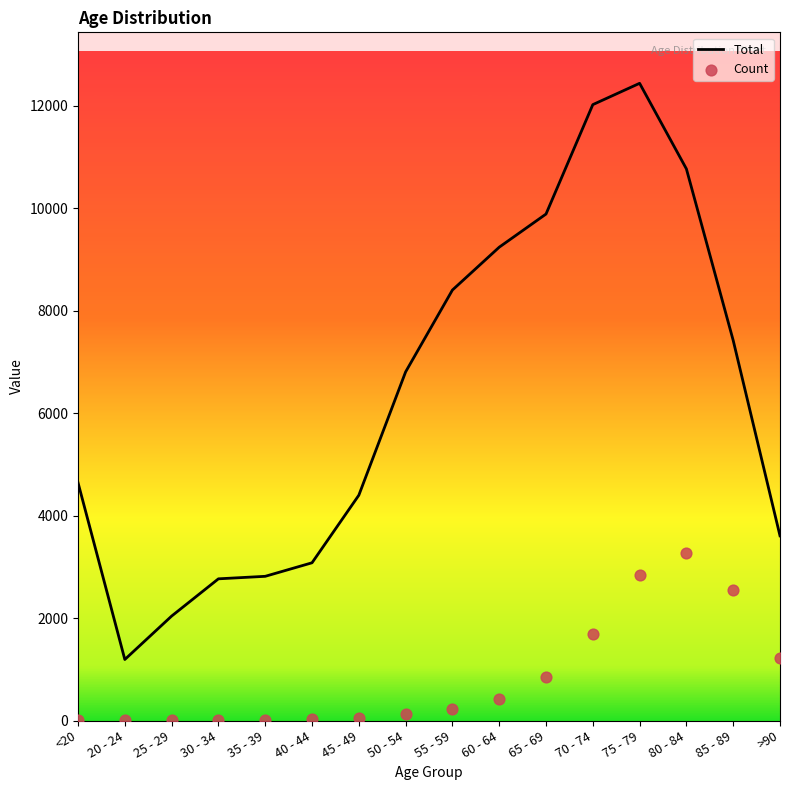

Is the value of Count at 45 - 49 greater than the value of Total at 40 - 44?

No